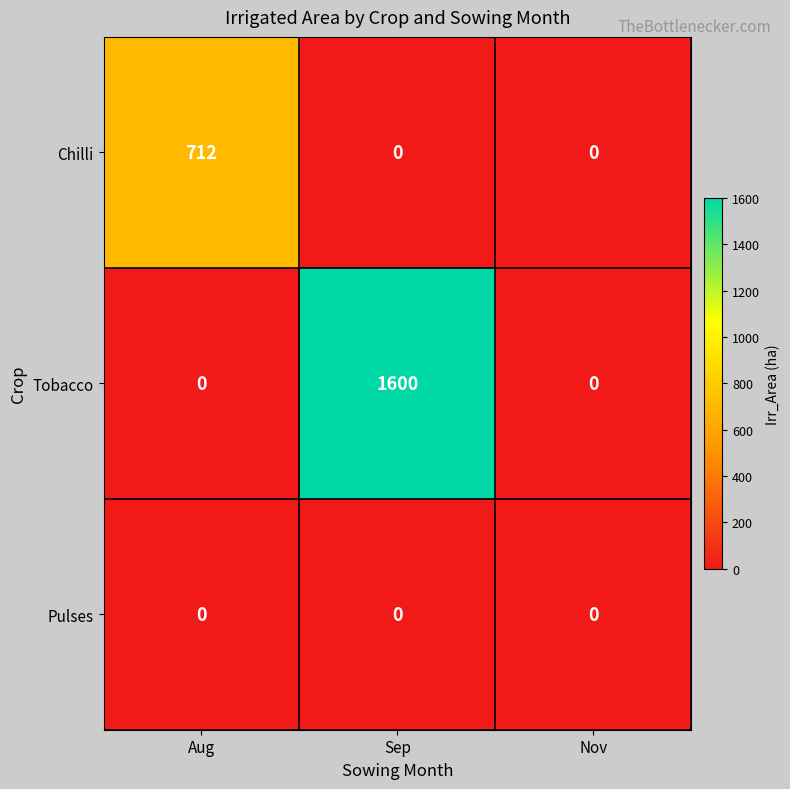

Count the Tobacco values in the range 0 to 1600.

3